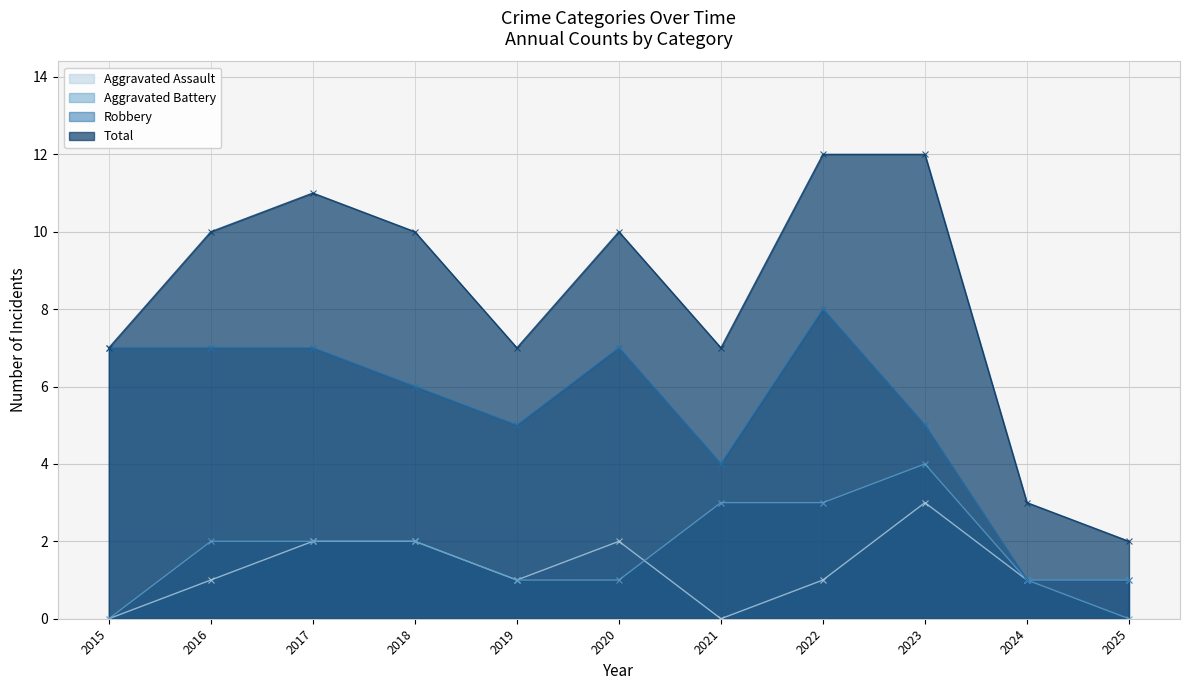

True or false: Robbery and Aggravated Assault cross at least once.

False